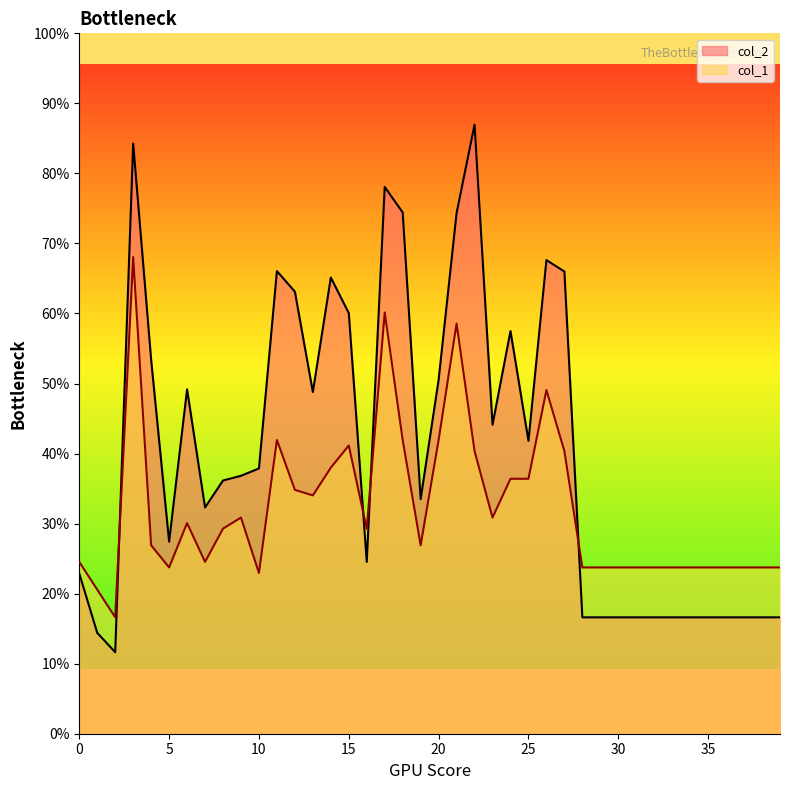

Between 20 and 10, which is larger?

20